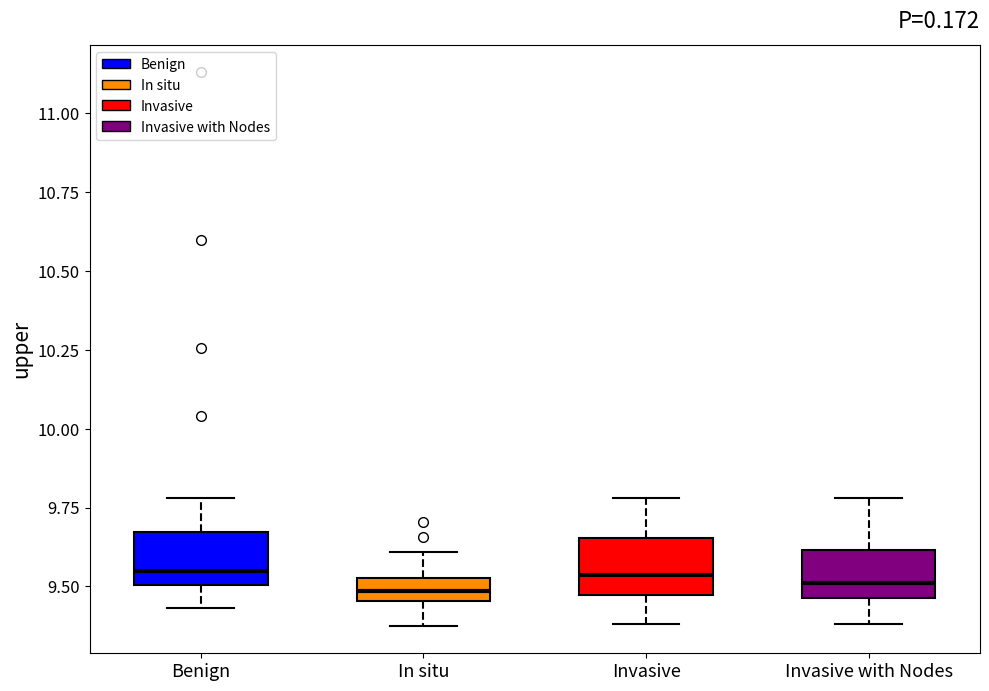

Where does the upper whisker of the box for In situ end on the y-axis? The values are not printed on the chart, so give them approximately, as read against the axis.

9.60